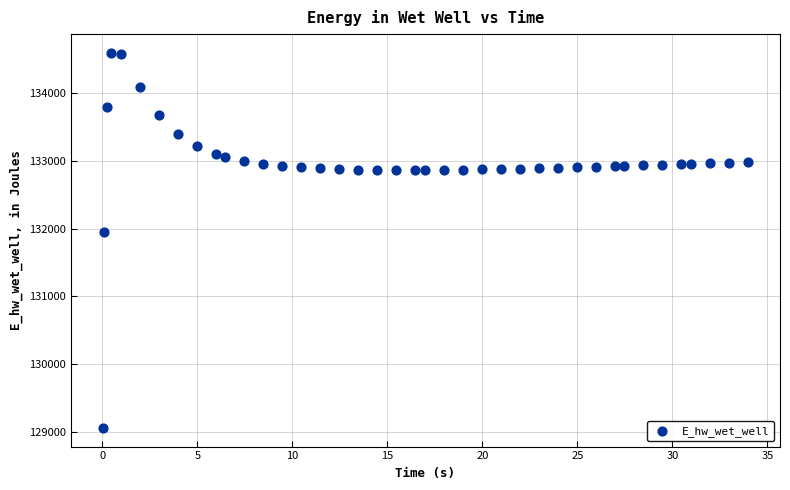

What Y value in the scatter plot is closest to 131828?

131949.2